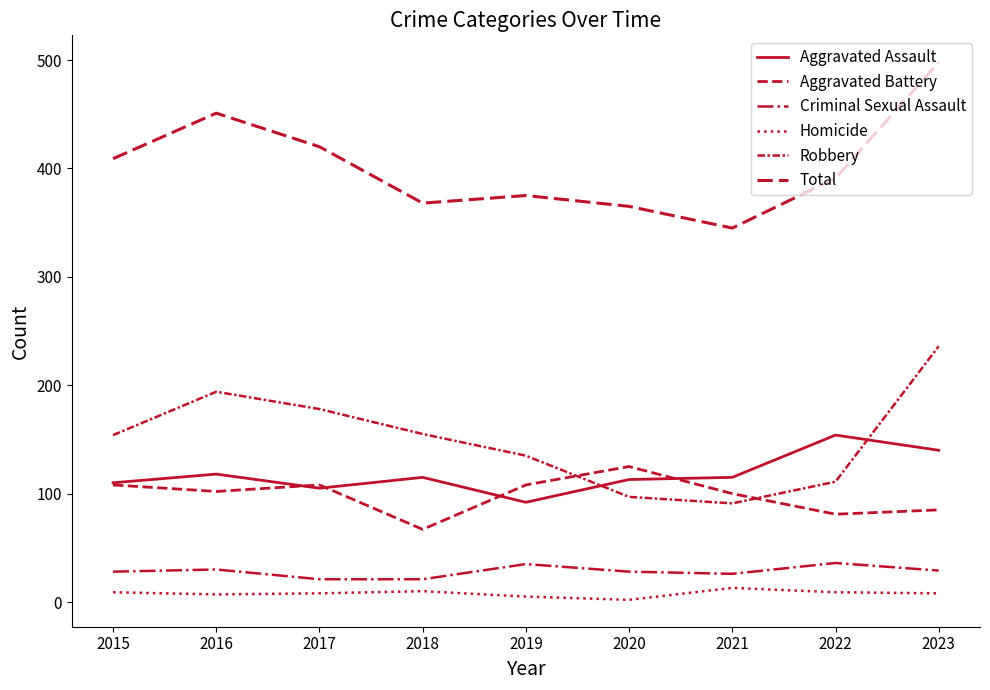

At which category is the sum across all series the highest?

2023